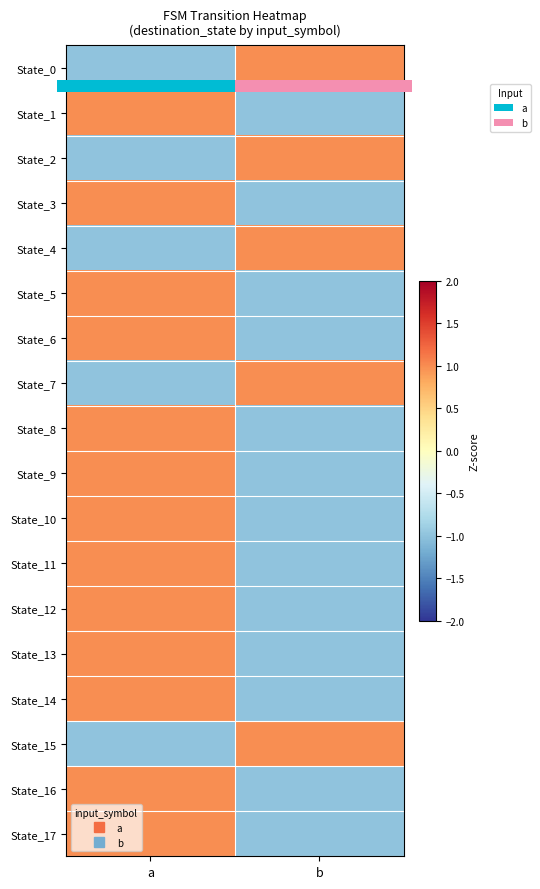

At b, list the series in order from largest to smallest.

State_7, State_15, State_4, State_2, State_0, State_8, State_17, State_9, State_11, State_13, State_1, State_6, State_5, State_14, State_3, State_16, State_10, State_12